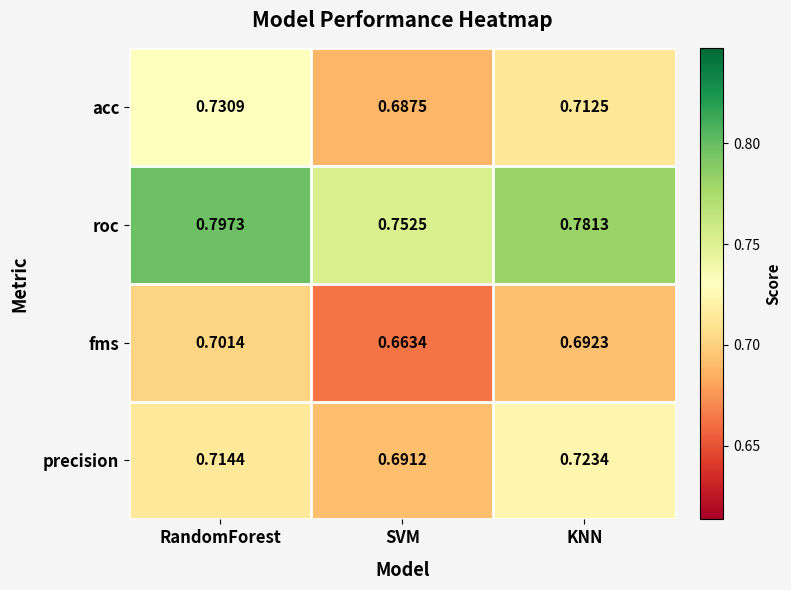

At which label is fms closest to 0?

SVM